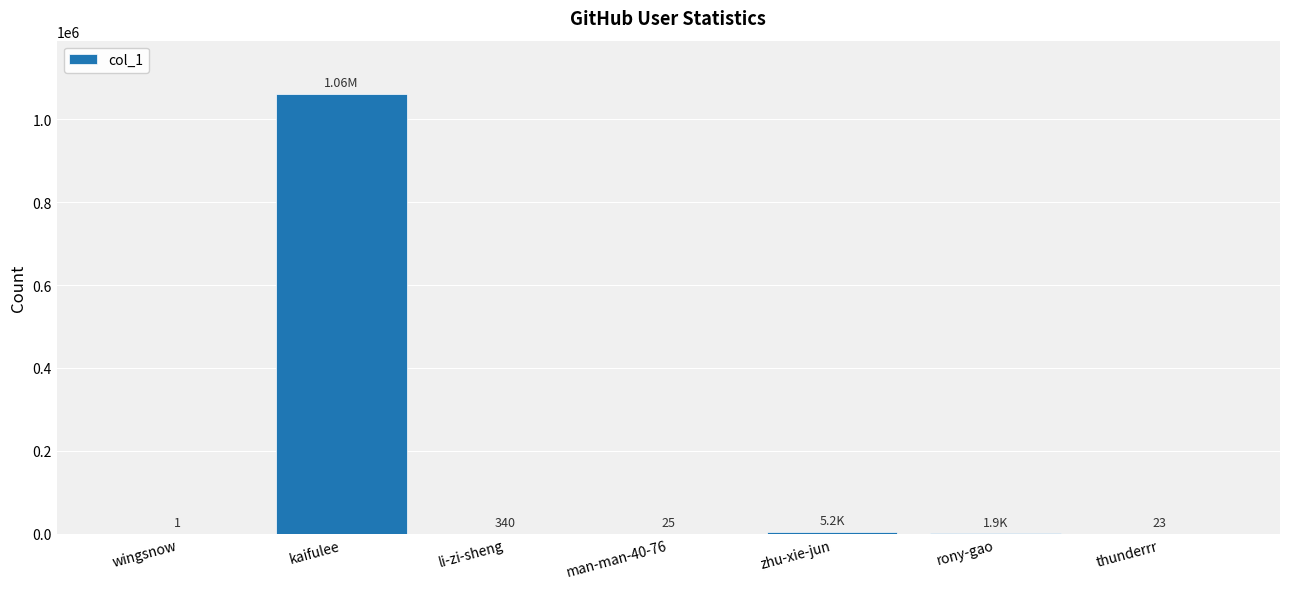

Where does the data first go above 340?

kaifulee